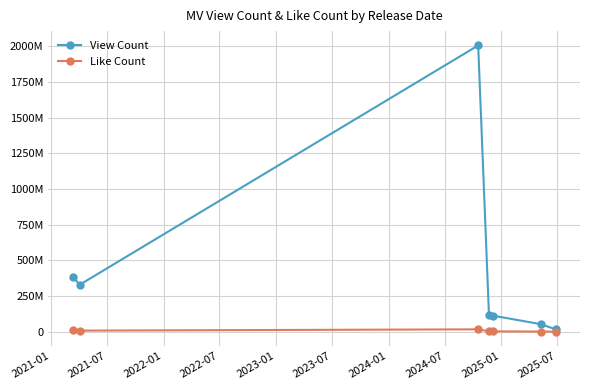

Reading left to right, list all the values displayed in this chart.

View Count: 385273931	329426987	2005894440	119001688	112265374	53027655	16620599
Like Count: 11601066	7789364	16858117	2505794	2523082	1239856	508102